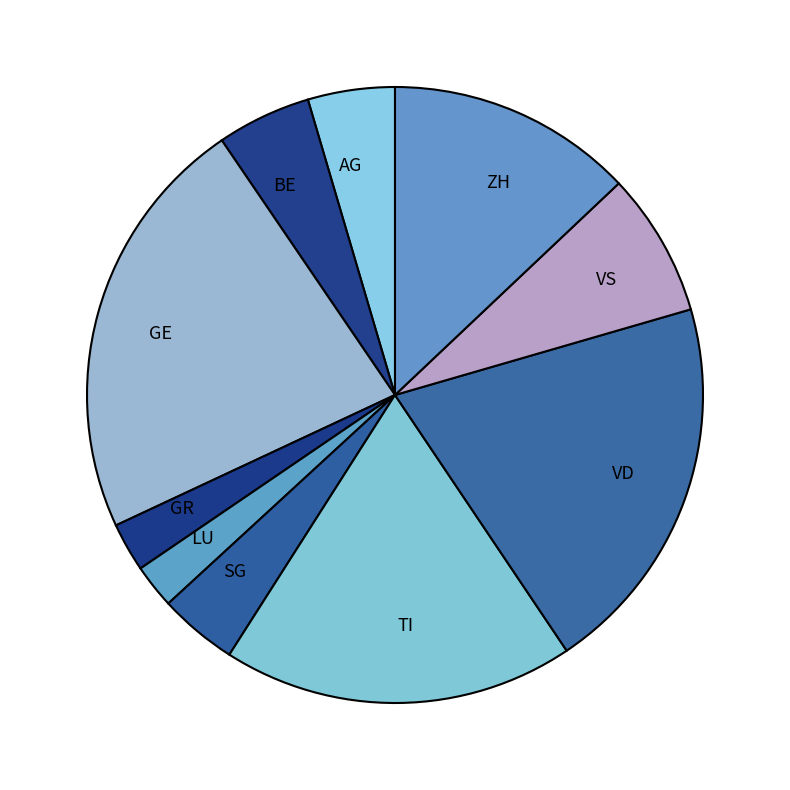

Which category has the biggest portion of the pie?

GE